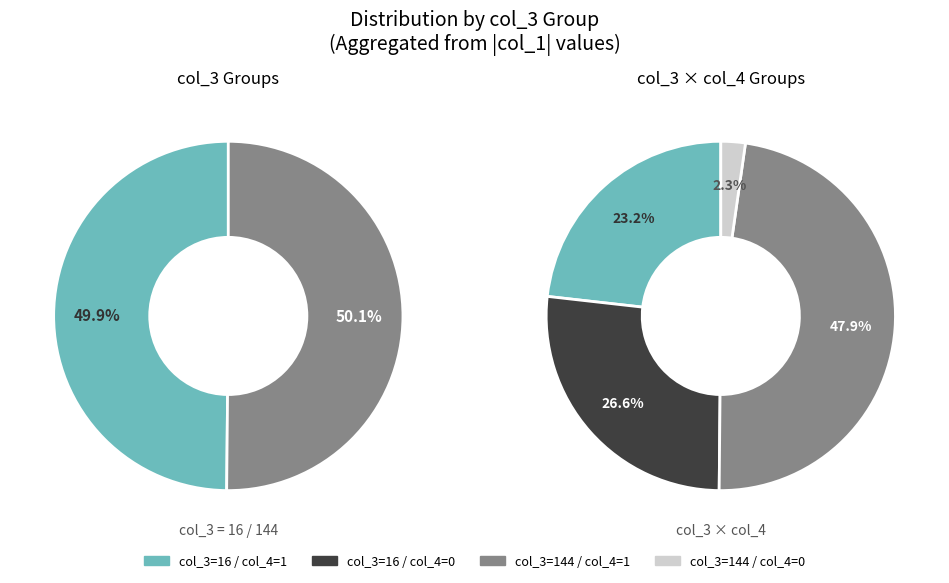

To the nearest percent, what is the average slice percentage?

25%